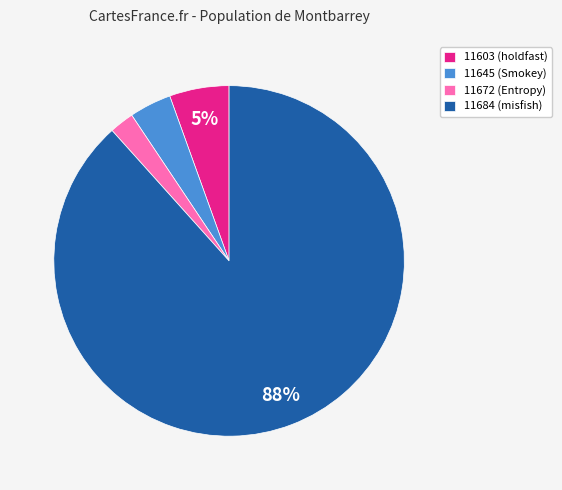

Does 11603 represent more than half of the total?

No